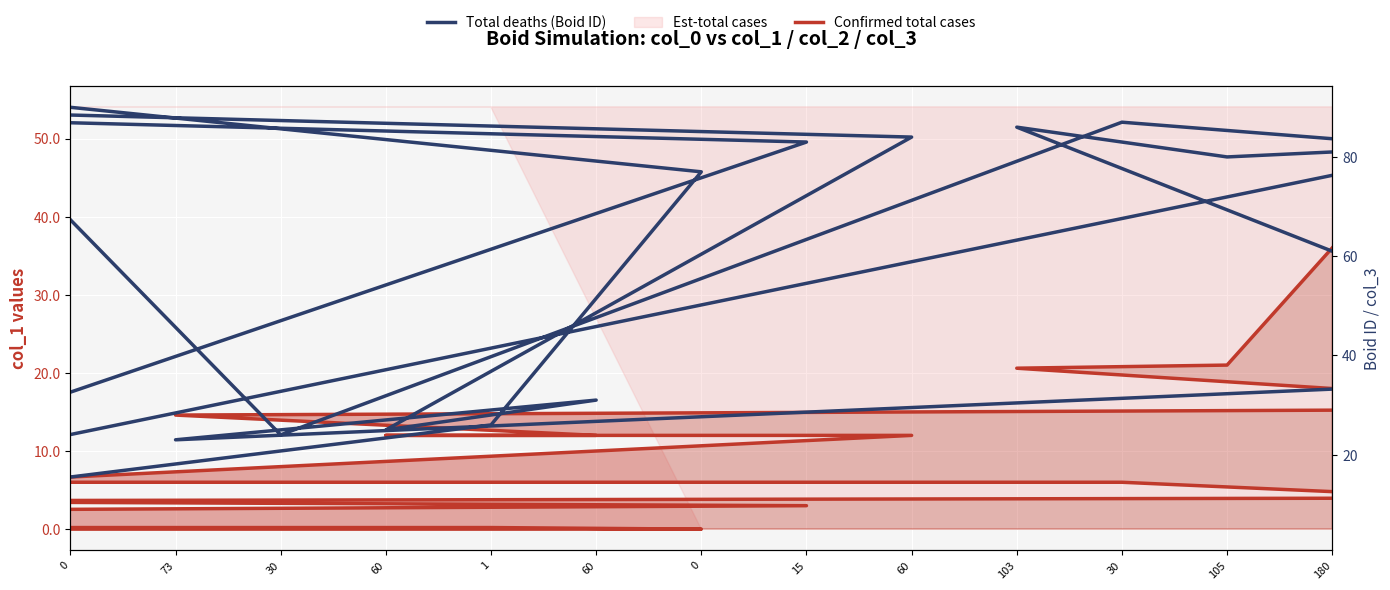

What is the sum of all Confirmed total cases values?

179.2